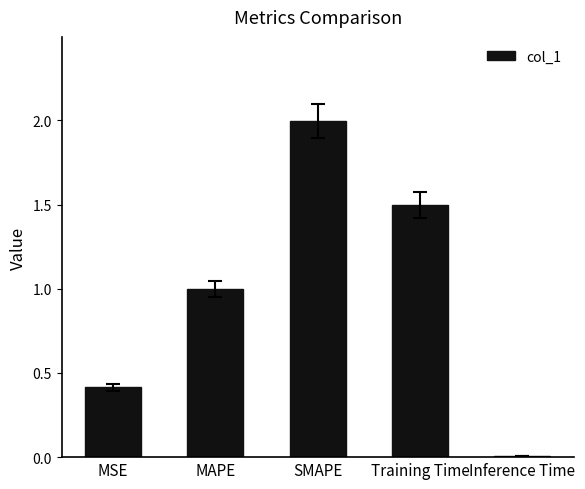

What is the difference between the values at MAPE and Inference Time?

1.0